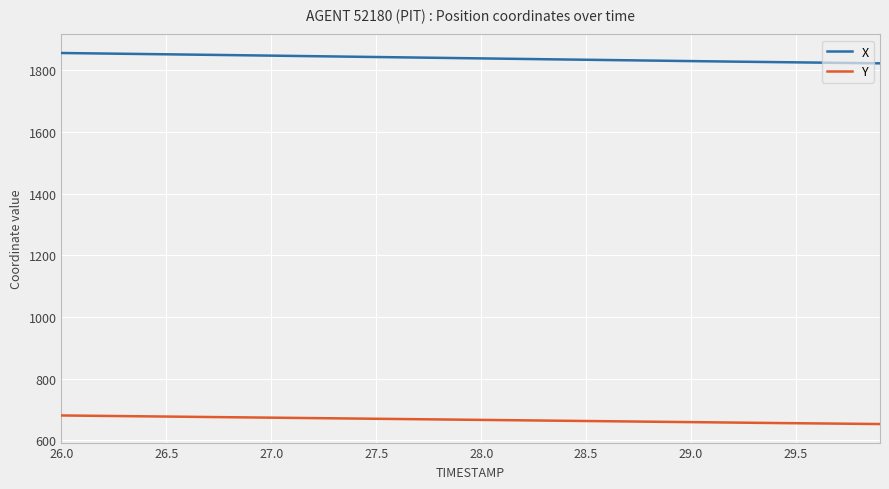

List the series in order of their overall mean, highest first.

X, Y